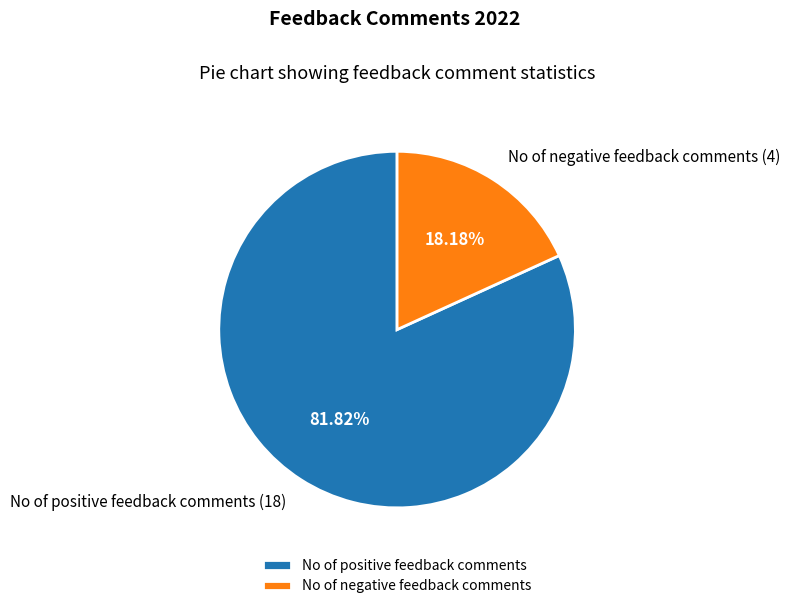

How many slices are in this pie chart?

2